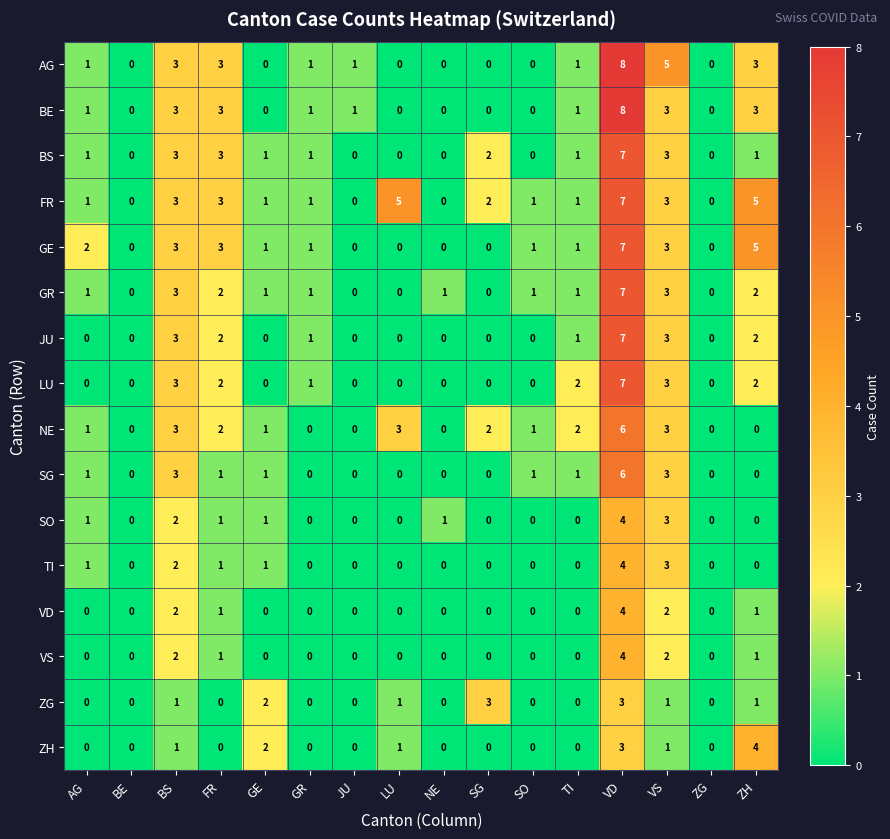

Is the value of VD at BS greater than the value of GE at JU?

Yes